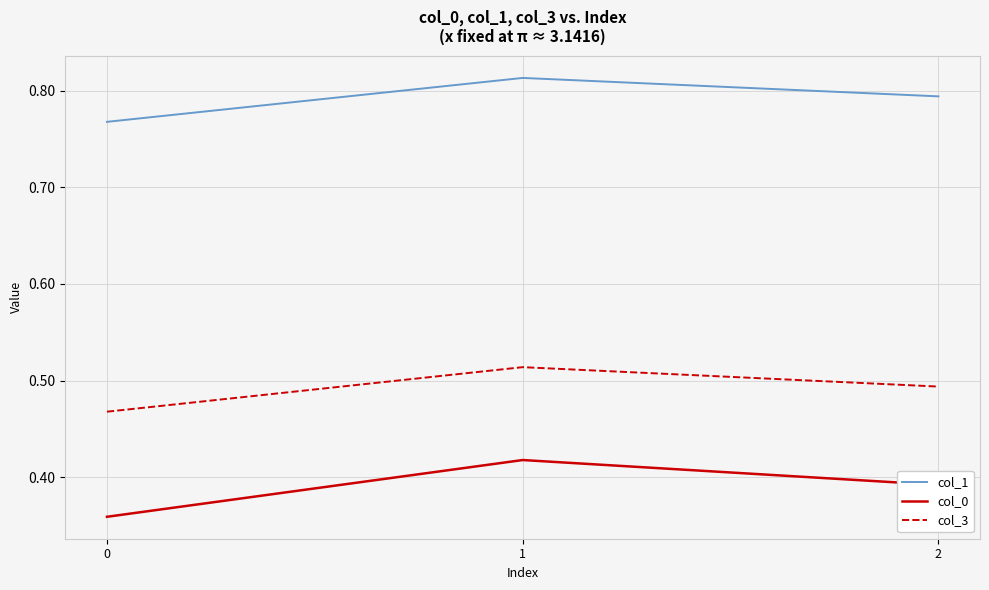

The value of col_0 at 1 is 0.1. True or false?

False